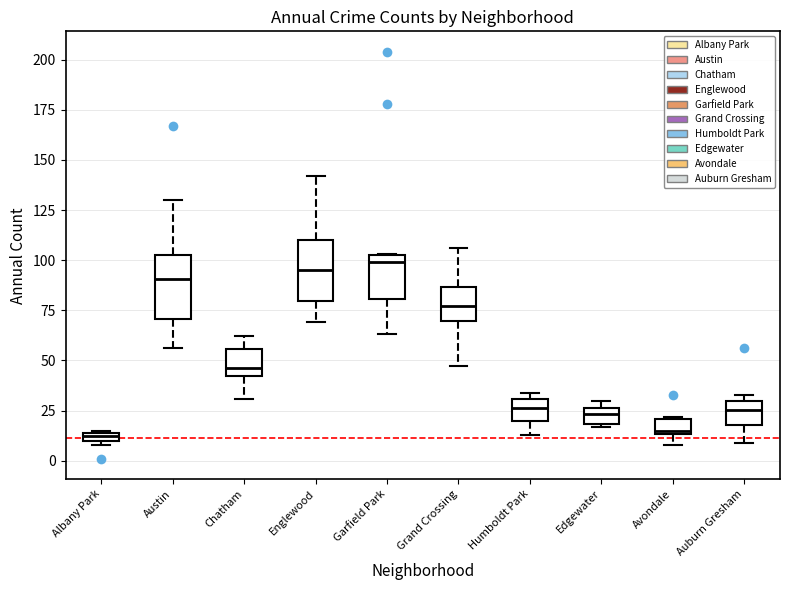

Where is the upper edge of the box for Edgewater on the y-axis? The values are not printed on the chart, so give them approximately, as read against the axis.

25